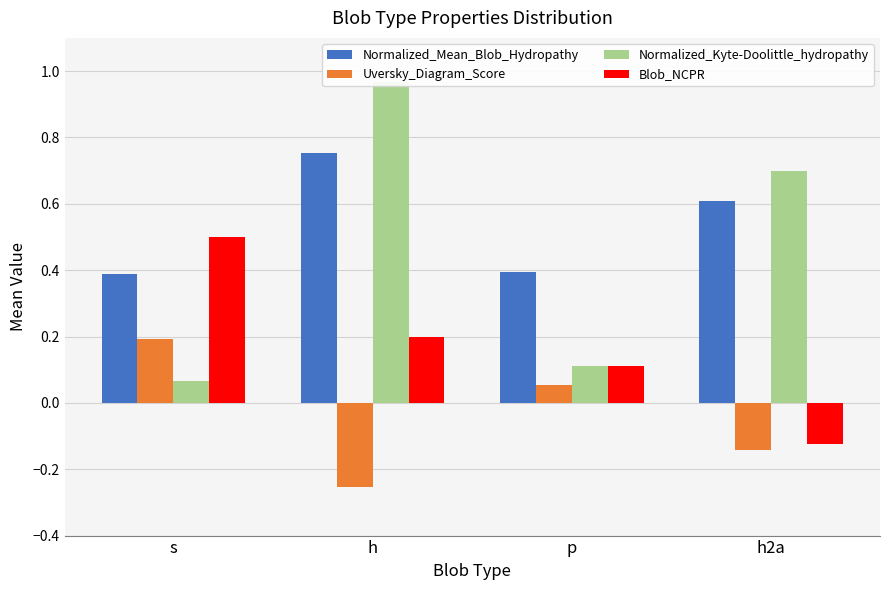

The value of Uversky_Diagram_Score at p is 0.1. True or false?

True